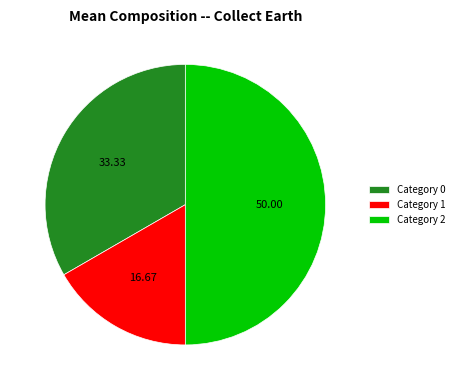

Do Category 2 and Category 0 together represent more than half of the pie?

Yes